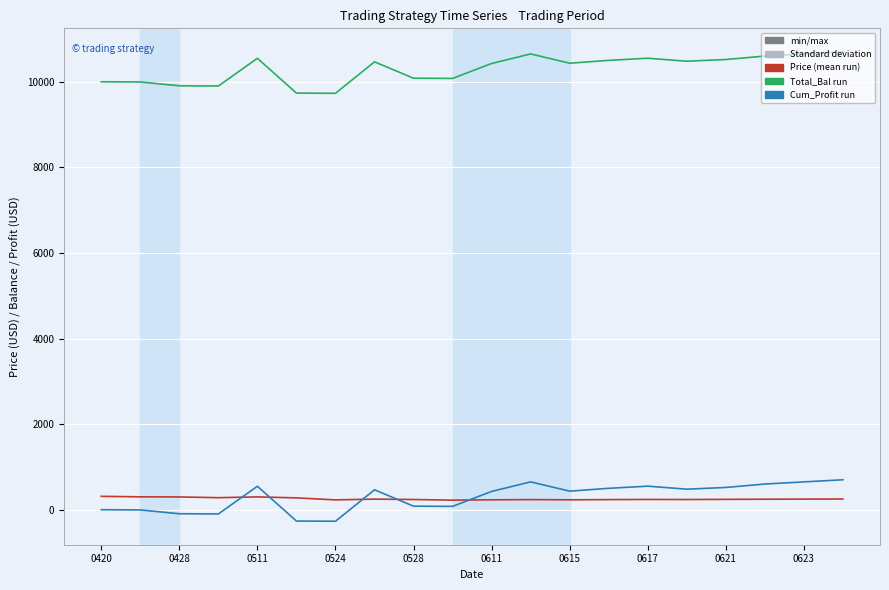

What is the greatest value displayed?

10700.0